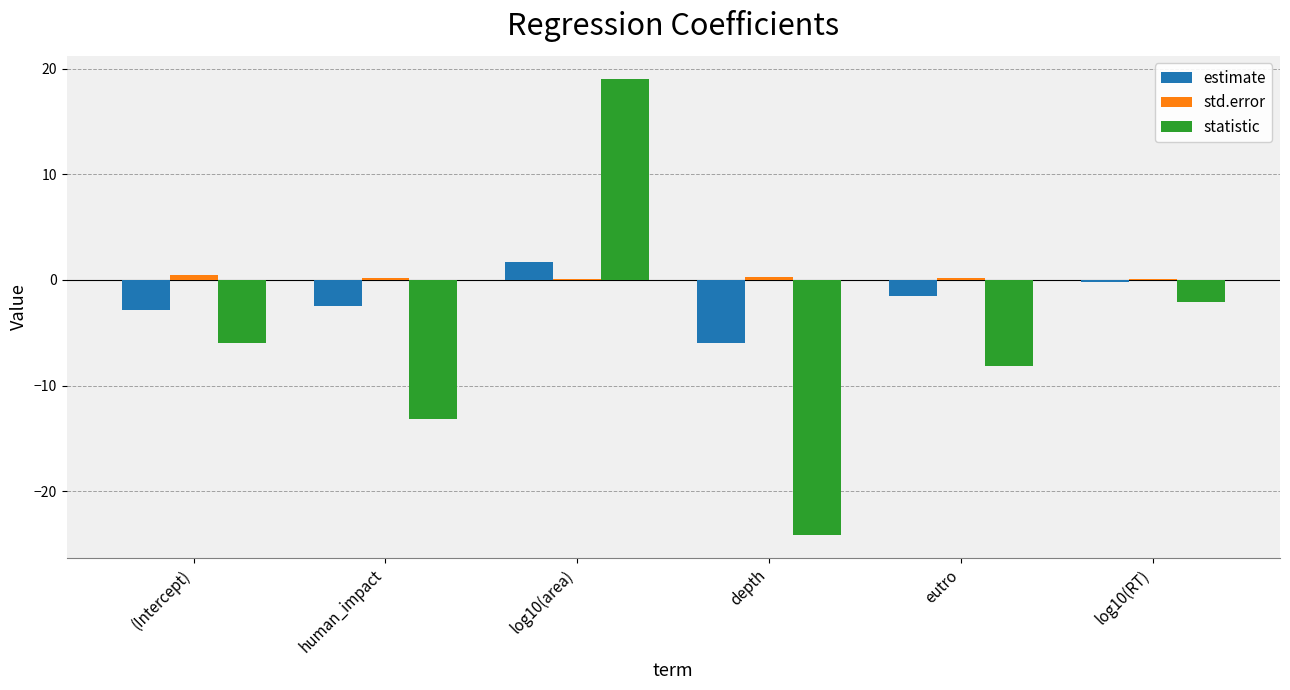

At which category is the sum across all series the highest?

log10(area)